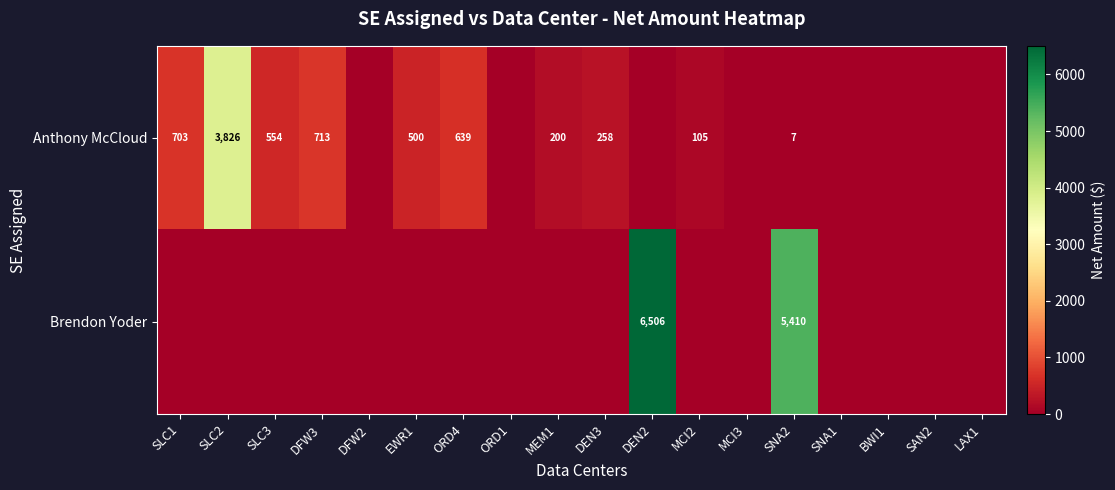

What is the total value across all series at SNA2?

5417